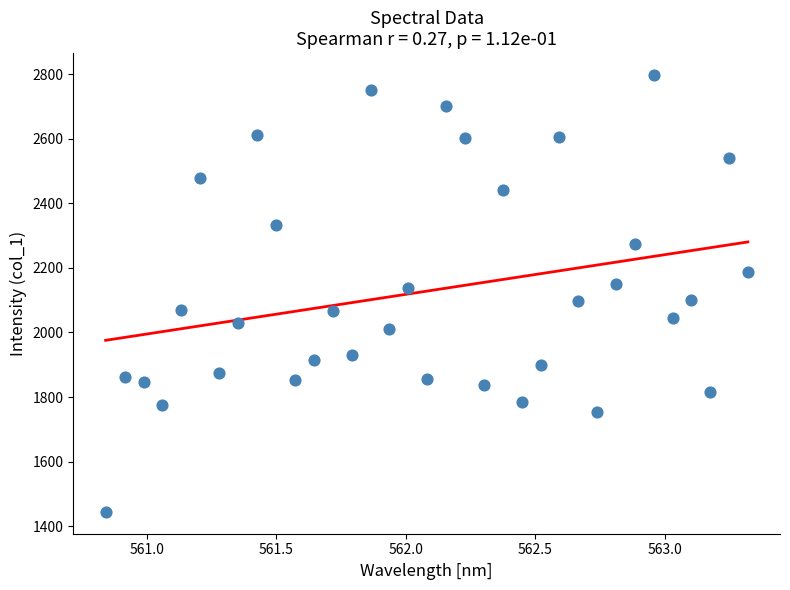

What is the range of Y values (max minus min)?

1354